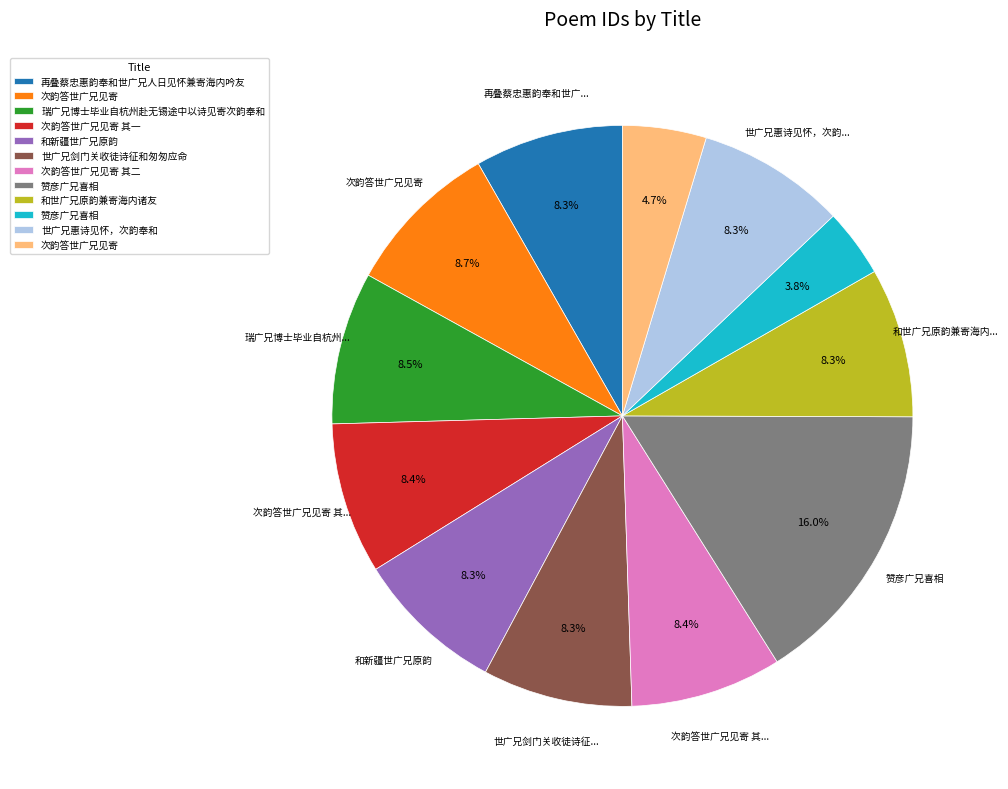

Is there a majority slice in this chart?

No